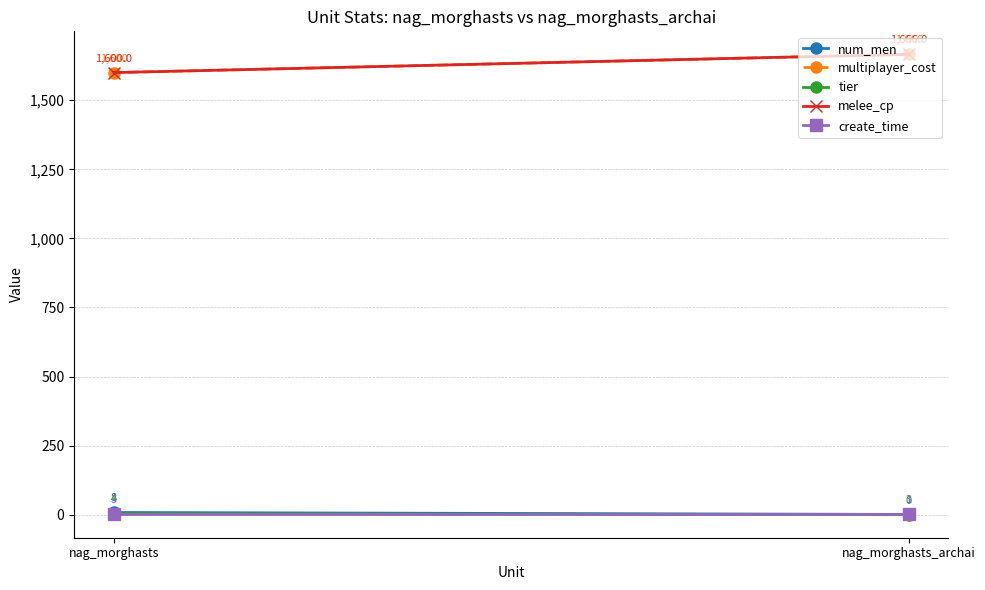

Which series has the largest total across all categories?

multiplayer_cost